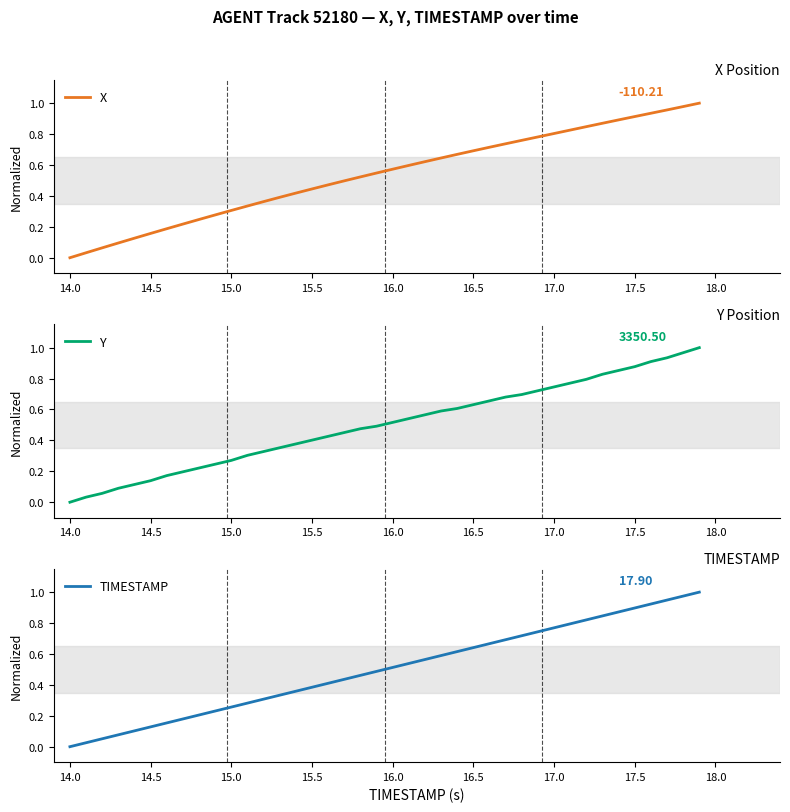

At how many categories does at least one series exceed 0?

39